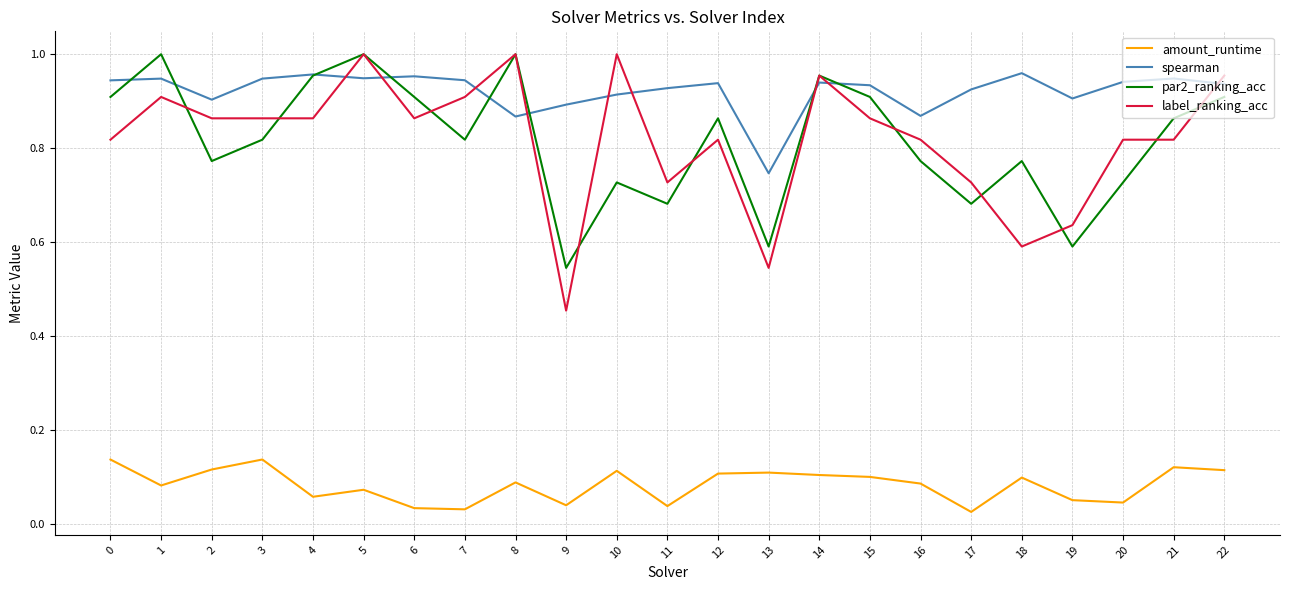

Count the spearman values in the range 0 to 1.

23